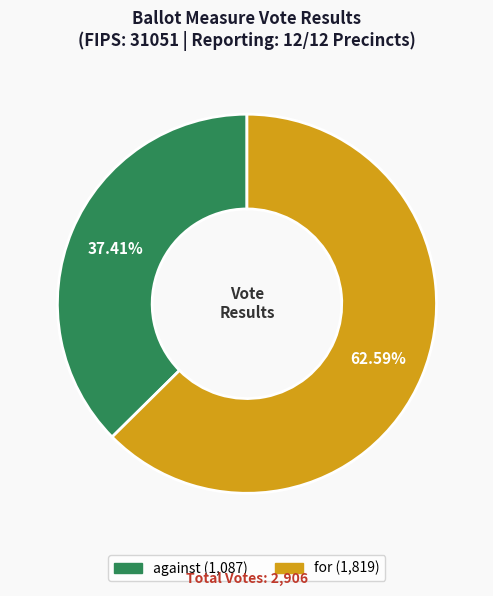

Which slice is the largest?

for